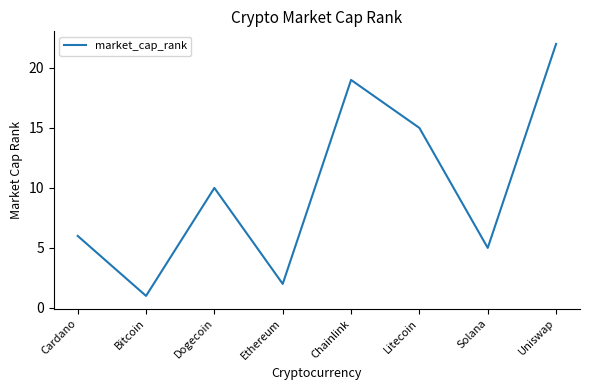

Reading left to right, list all the values displayed in this chart.

6	1	10	2	19	15	5	22